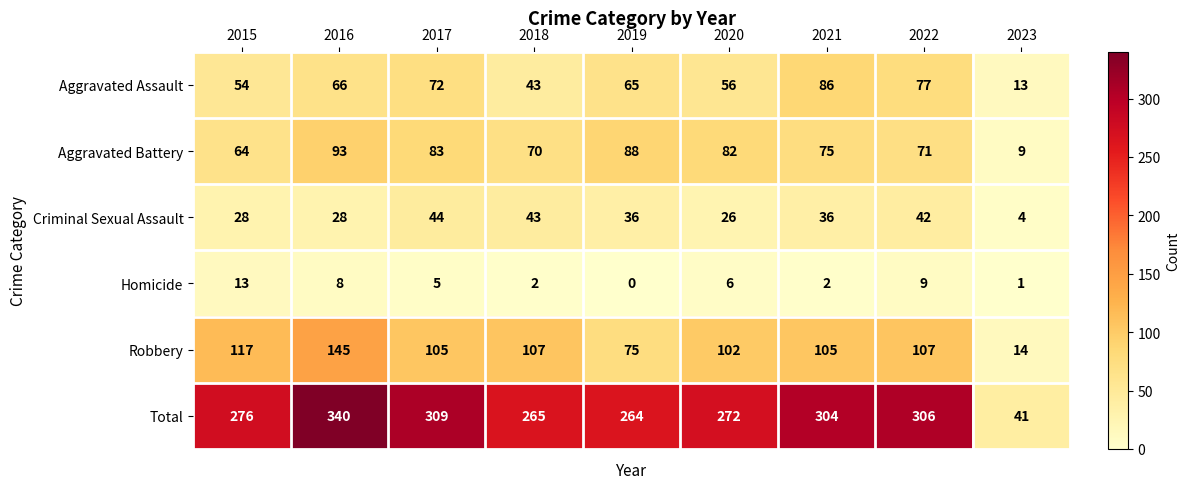

At how many categories does at least one series exceed 89?

8